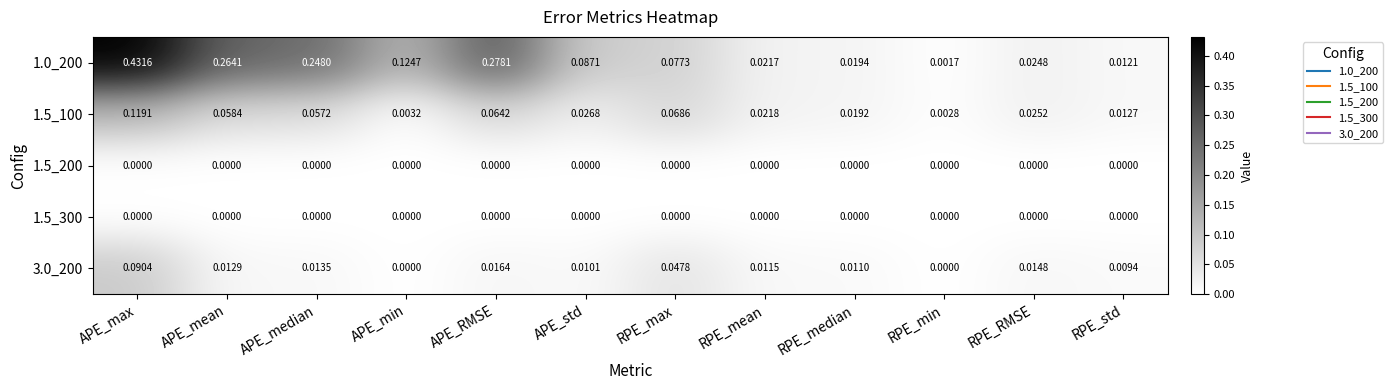

Which series has the largest range (max minus min)?

1.0_200